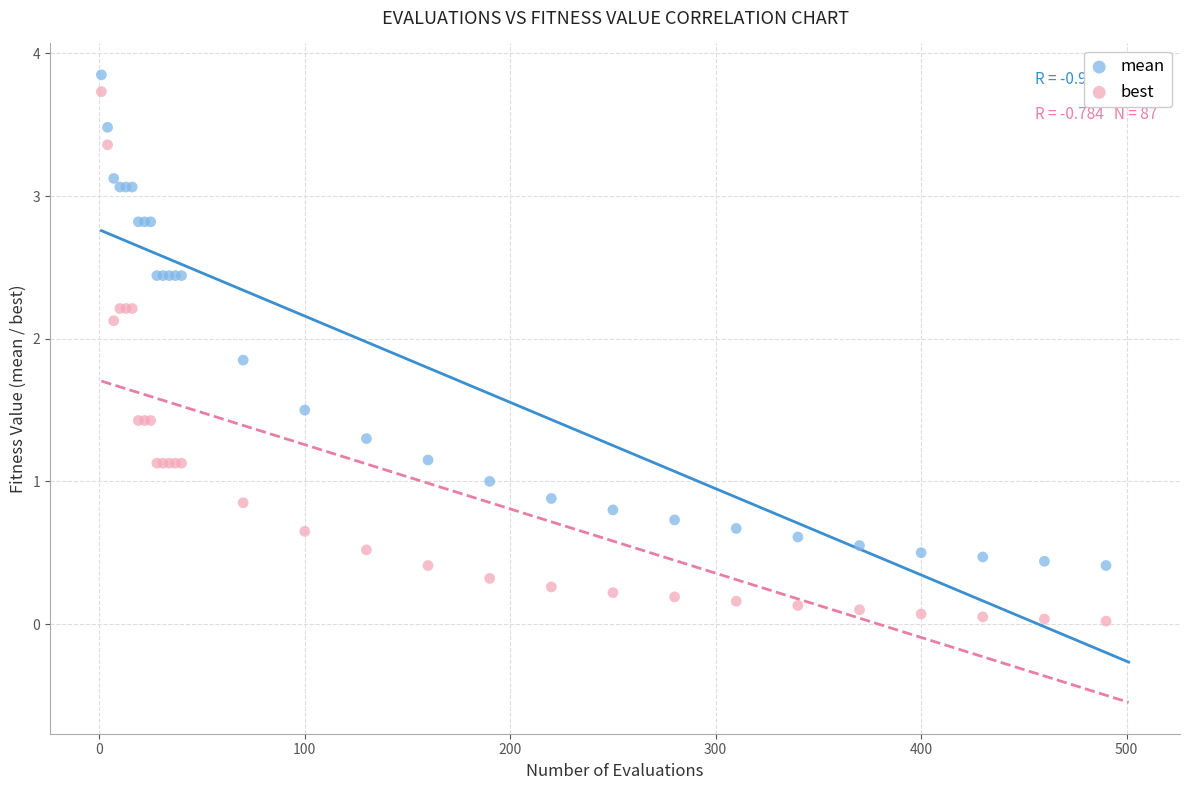

What is the X range (max minus min) for the scatter plot?

489.0